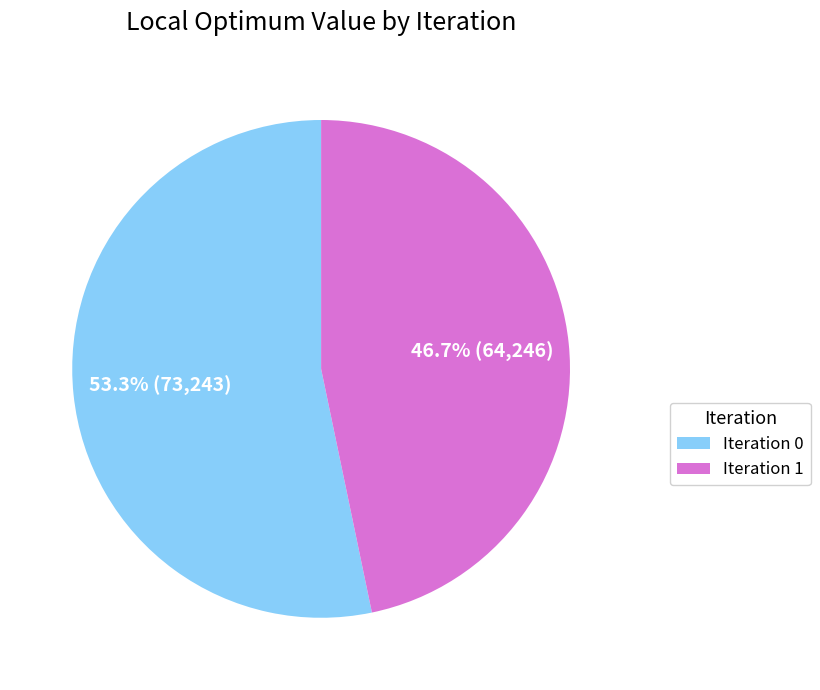

Rank the categories by value from highest to lowest.

Iteration 0, Iteration 1